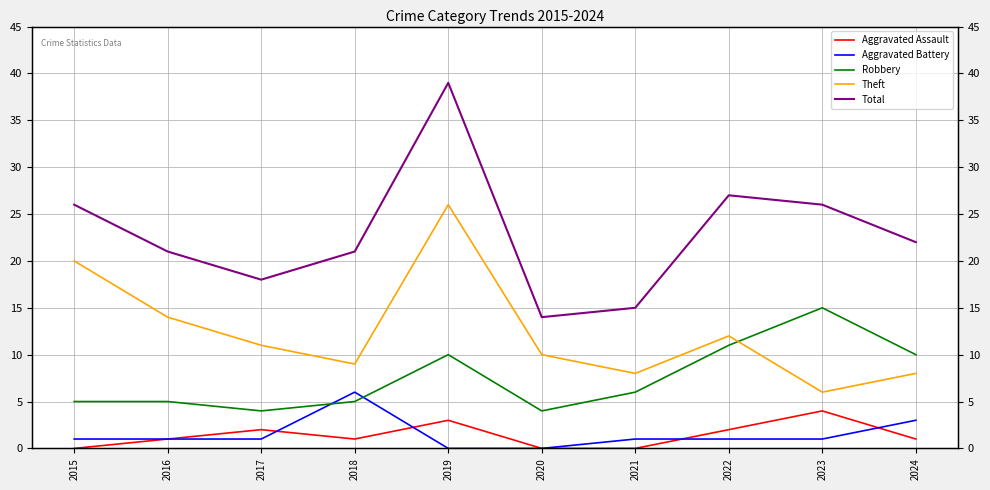

Where does the Total series first go above 22?

2015